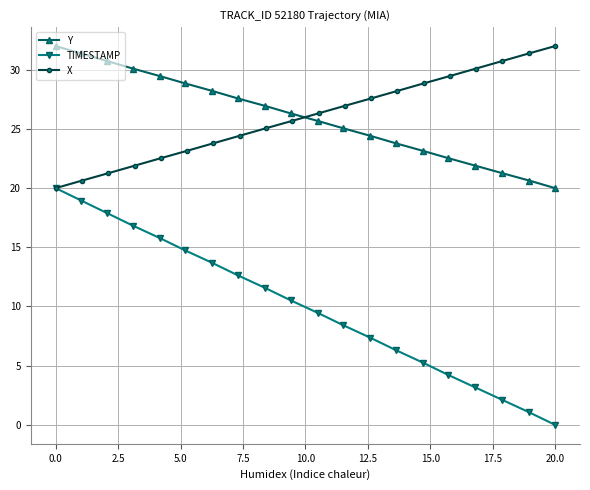

How many data points in Y are above 26?

10